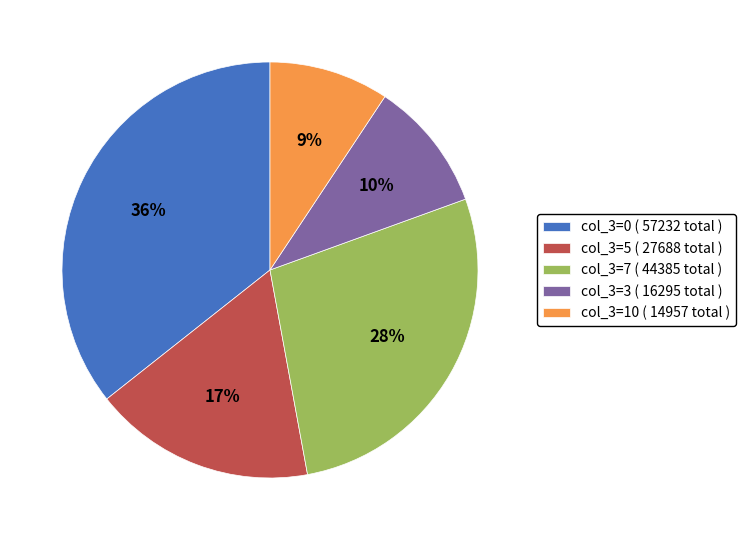

Does any single category account for the majority?

No